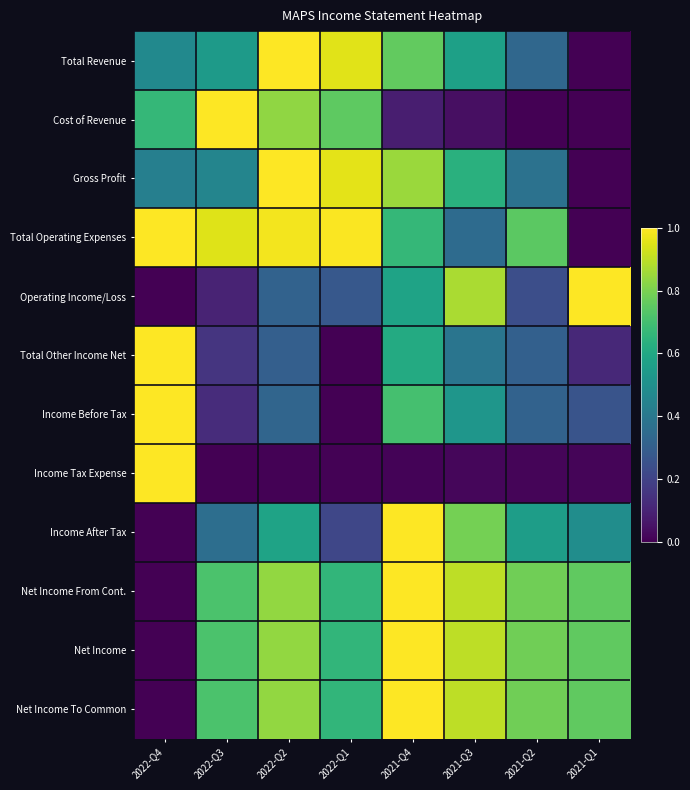

Which series changed the most between 2021-Q3 and 2021-Q1?

Gross Profit